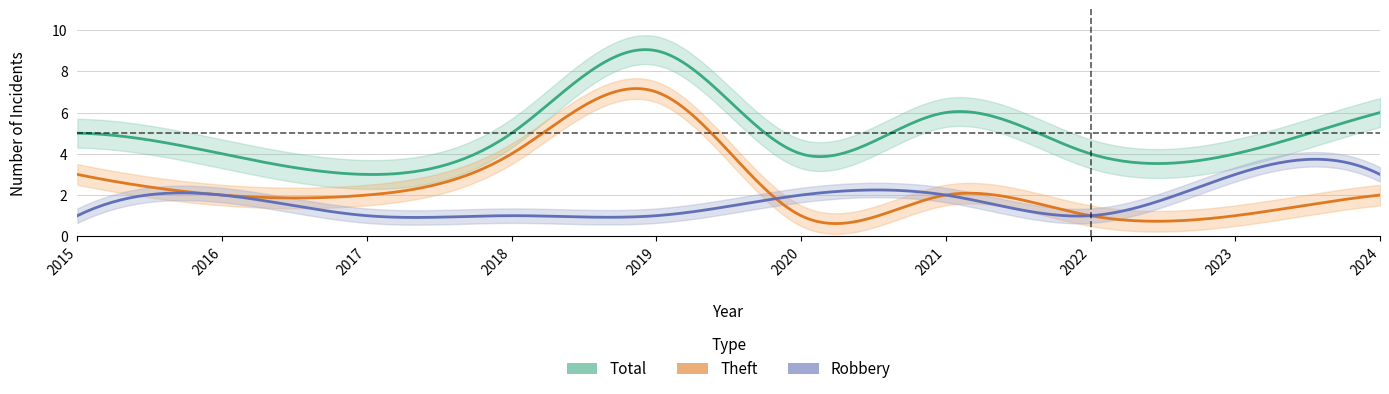

True or false: Total has a value of 9 at 4.

True